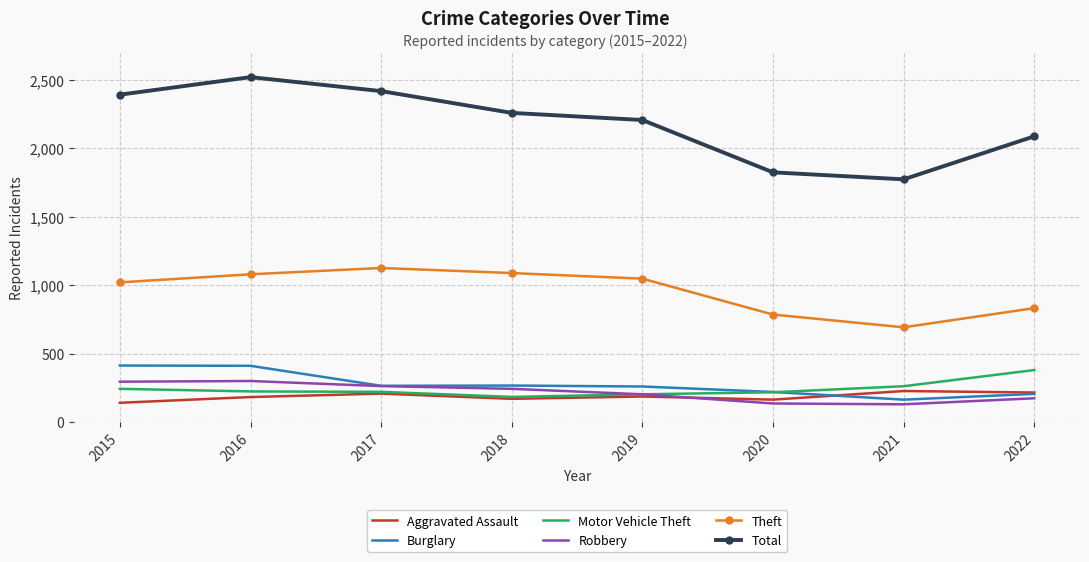

What is the total value across all series at 2022?

3894